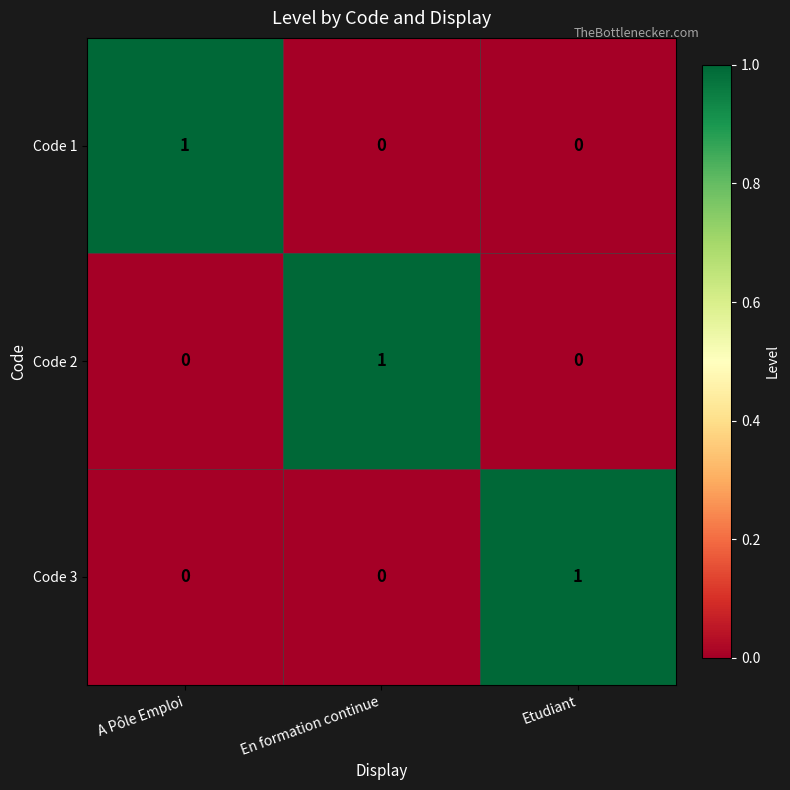

Which category has the highest value in the Code 1 series?

A Pôle Emploi